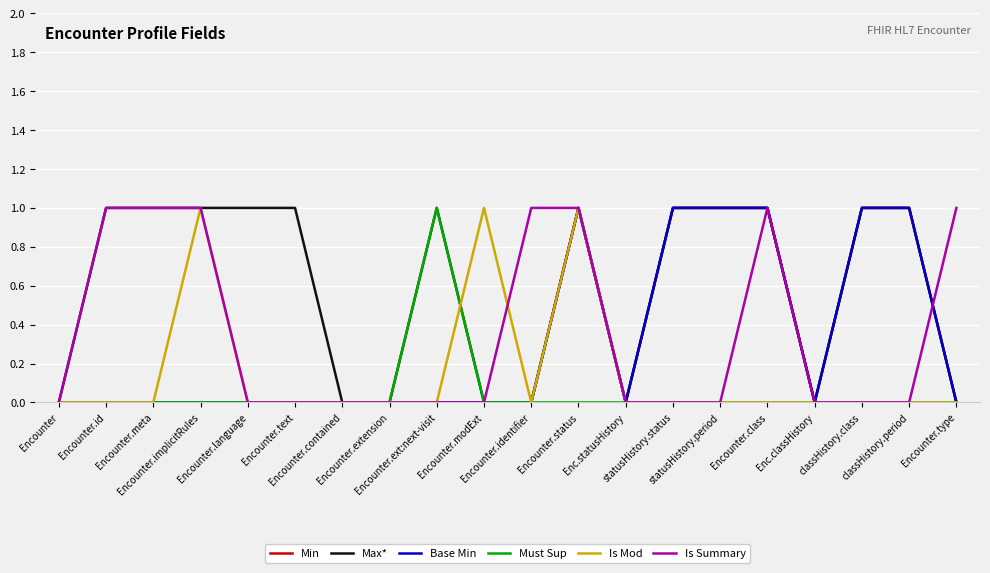

What is the maximum value shown in the chart?

1